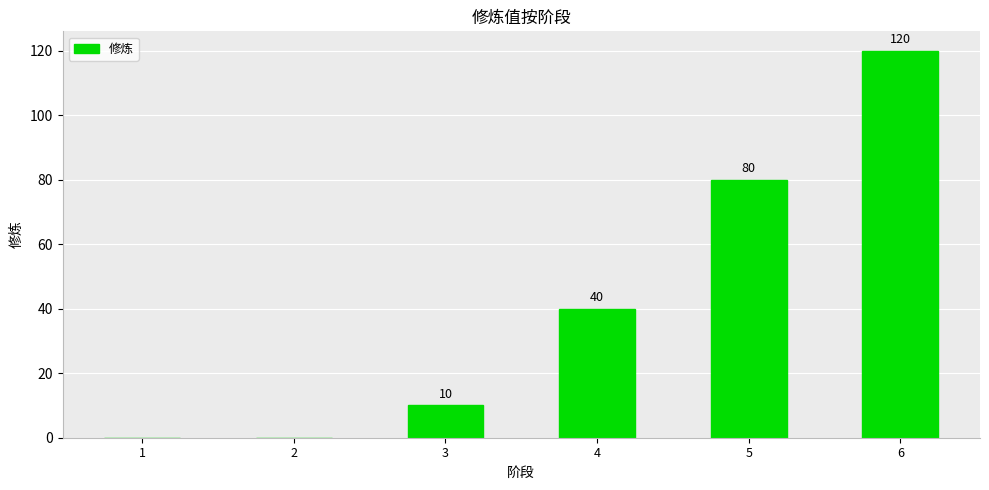

What is the change in value from 4 to 6?

+80